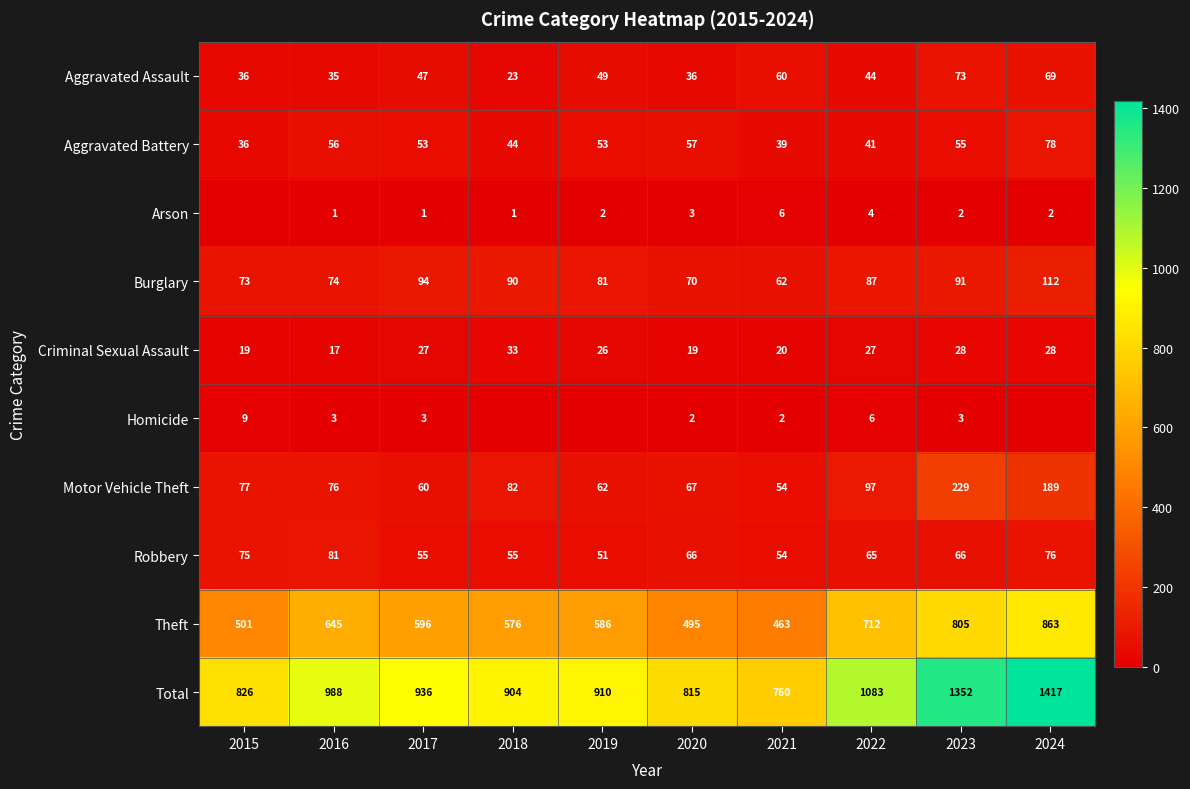

What is the spread (max minus min) of values at 2015?

826